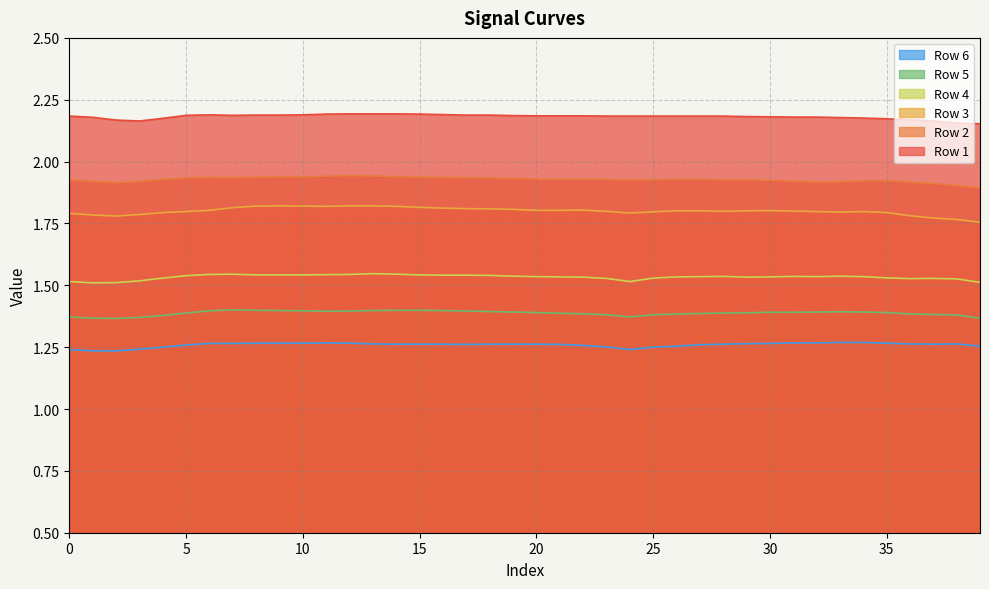

Is the value of Row 5 at 0 greater than the value of Row 1 at 35?

No